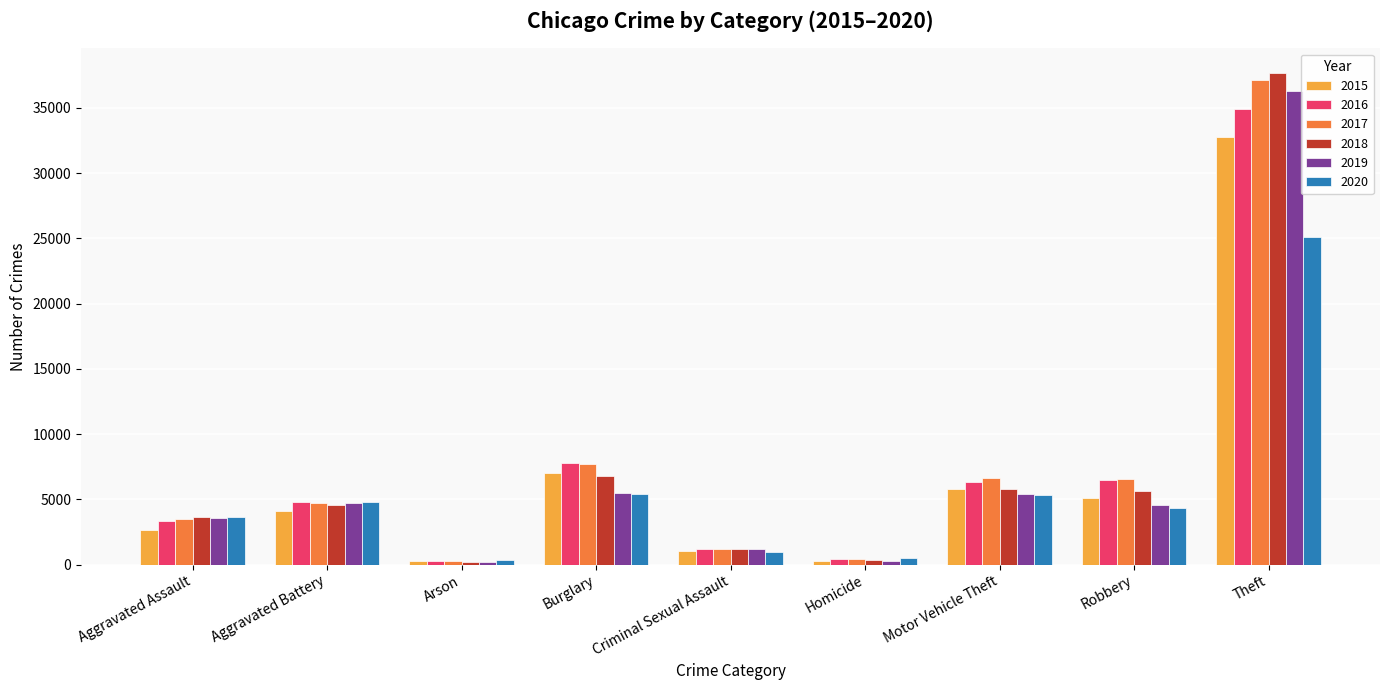

What is the label of the 8th bar from the right?

Aggravated Battery